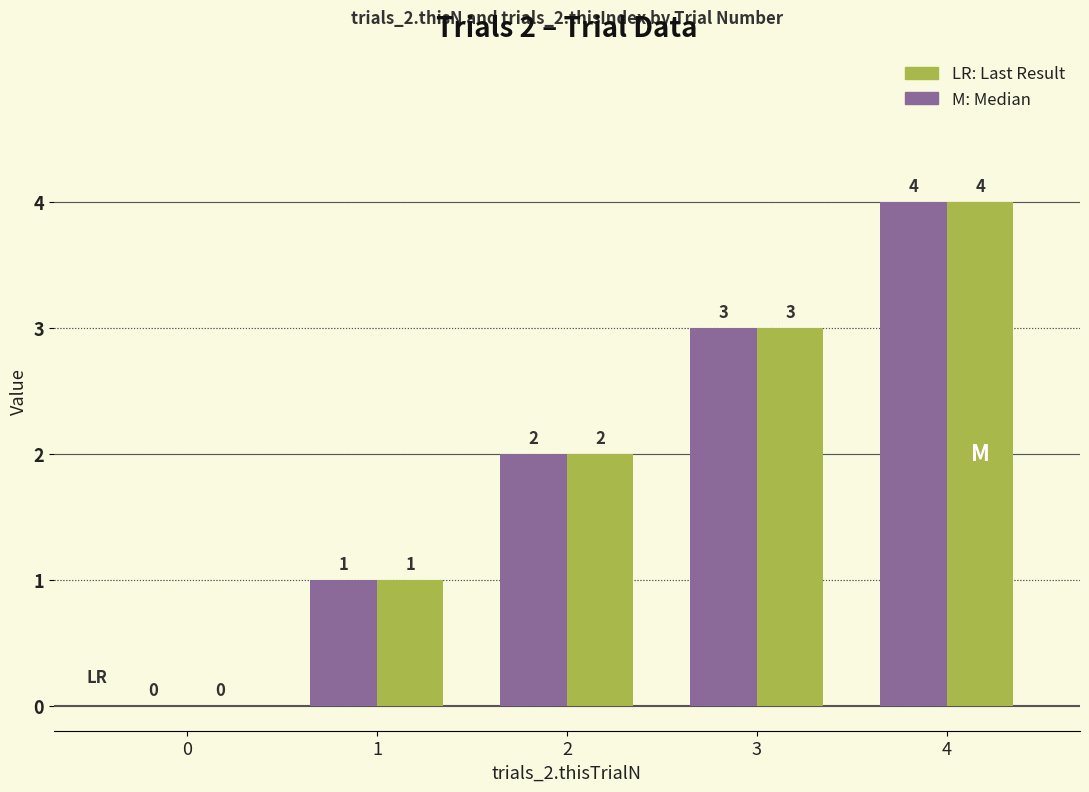

Which category has the highest value across all series?

4